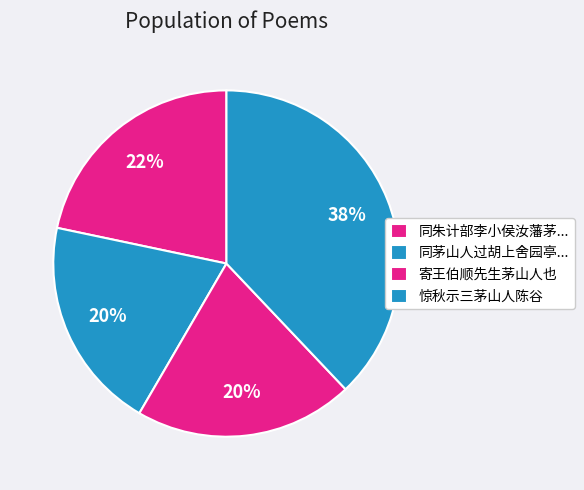

Is 寄王伯顺先生茅山人也 the majority of the pie?

No